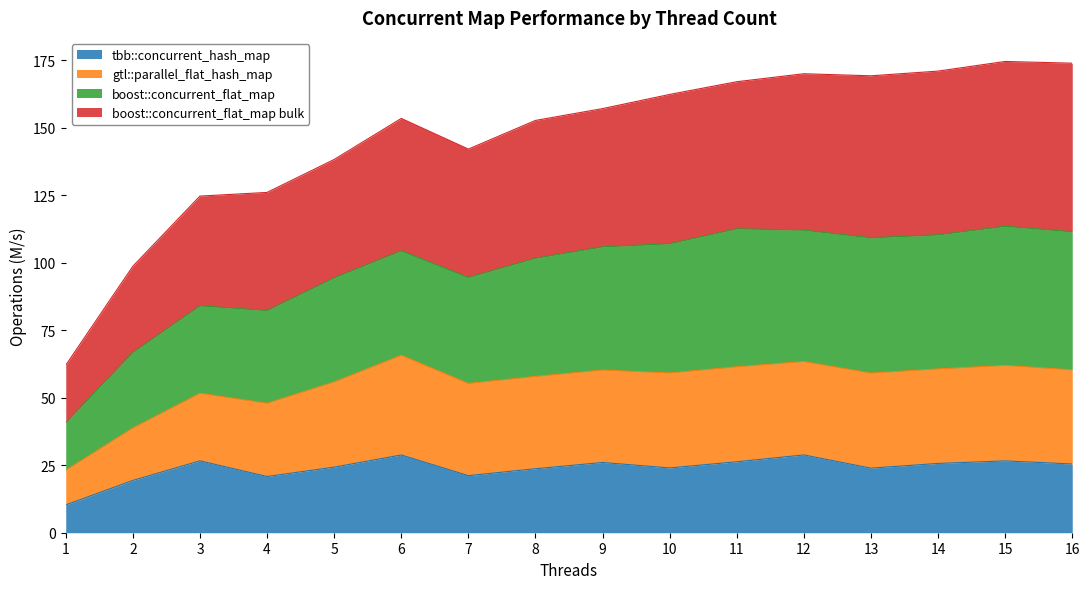

Which series changed the most between 2 and 11?

boost::concurrent_flat_map